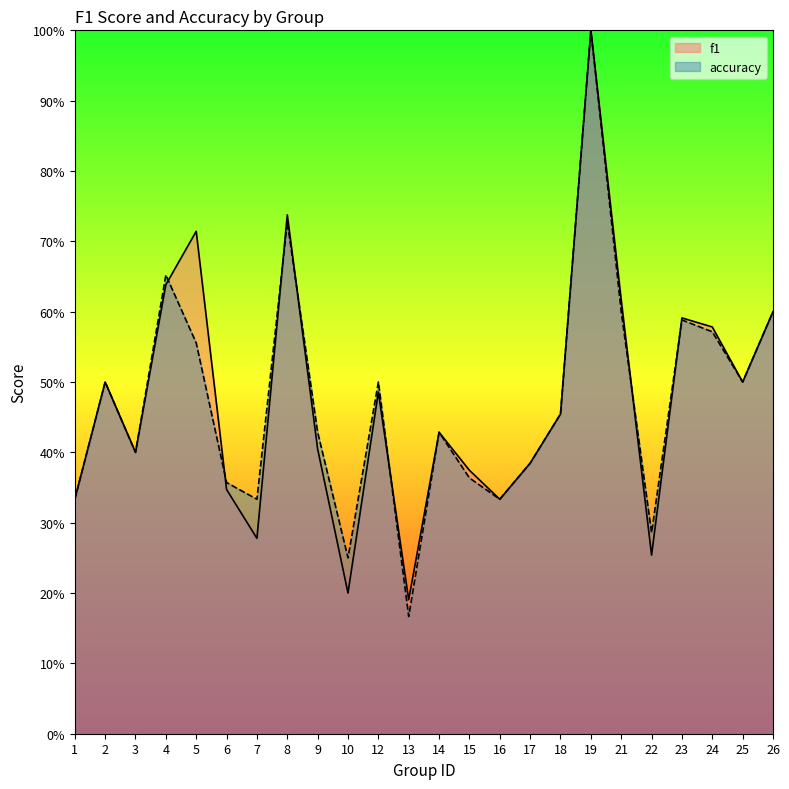

What are all the series names shown in the legend?

f1, accuracy